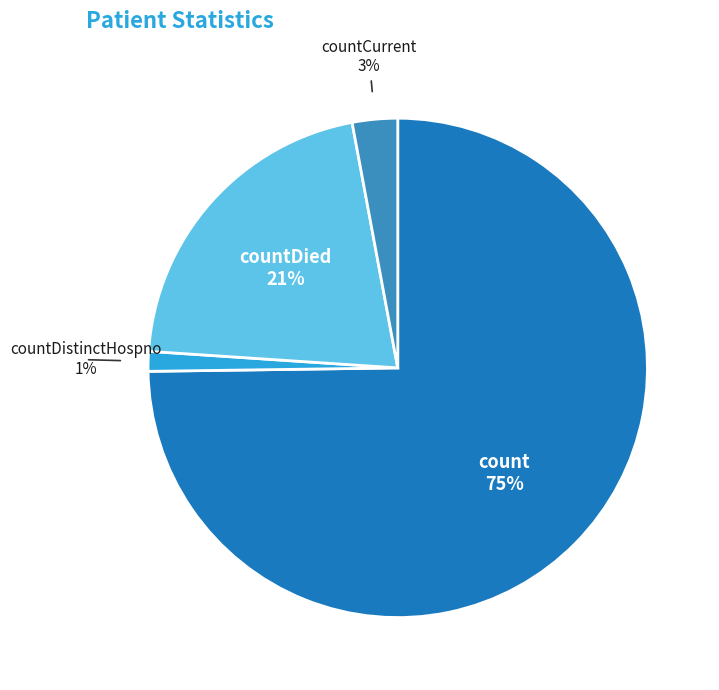

Which category has the smallest portion of the pie?

countDistinctHospno